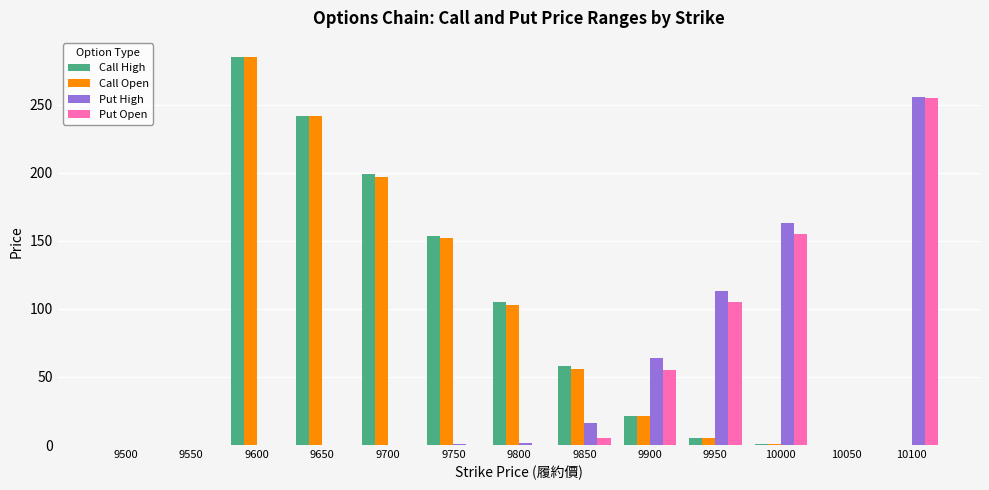

At which category is the sum across all series the highest?

9600